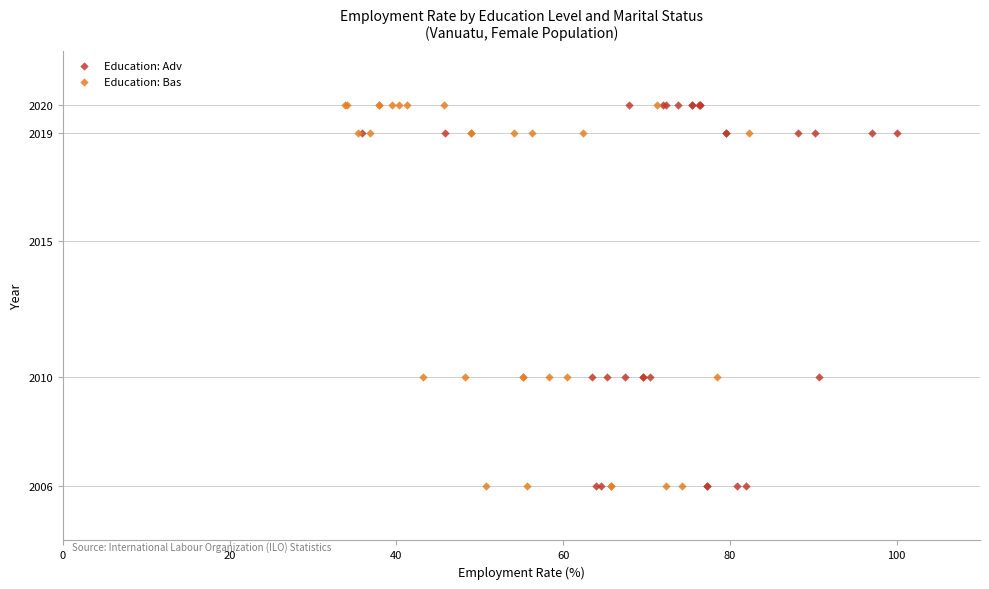

What are all the series names shown in the legend?

Education: Adv, Education: Bas